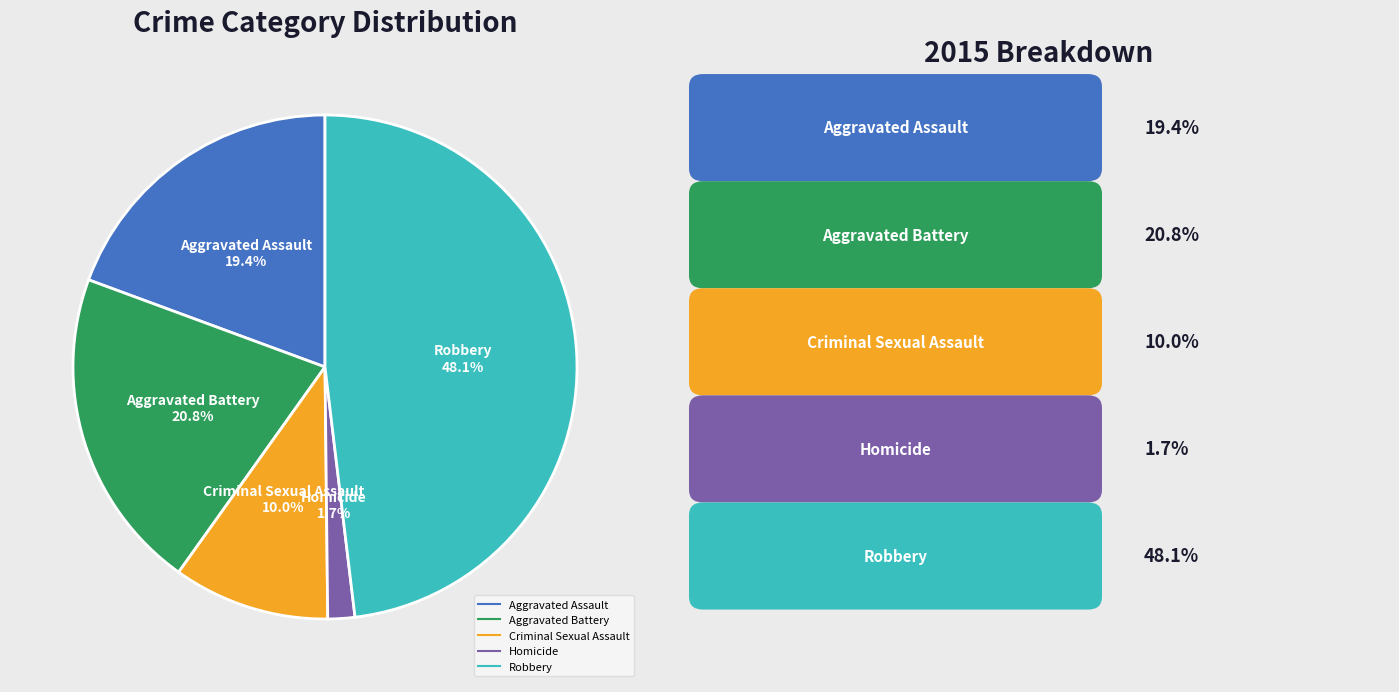

Does Aggravated Assault represent more than half of the total?

No